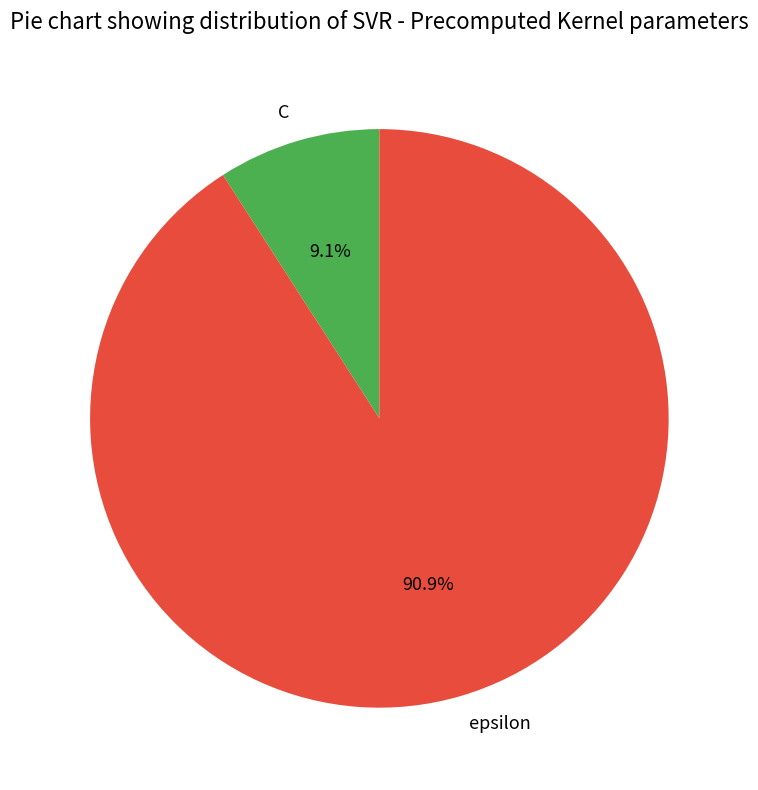

Count the number of slices in the pie.

2